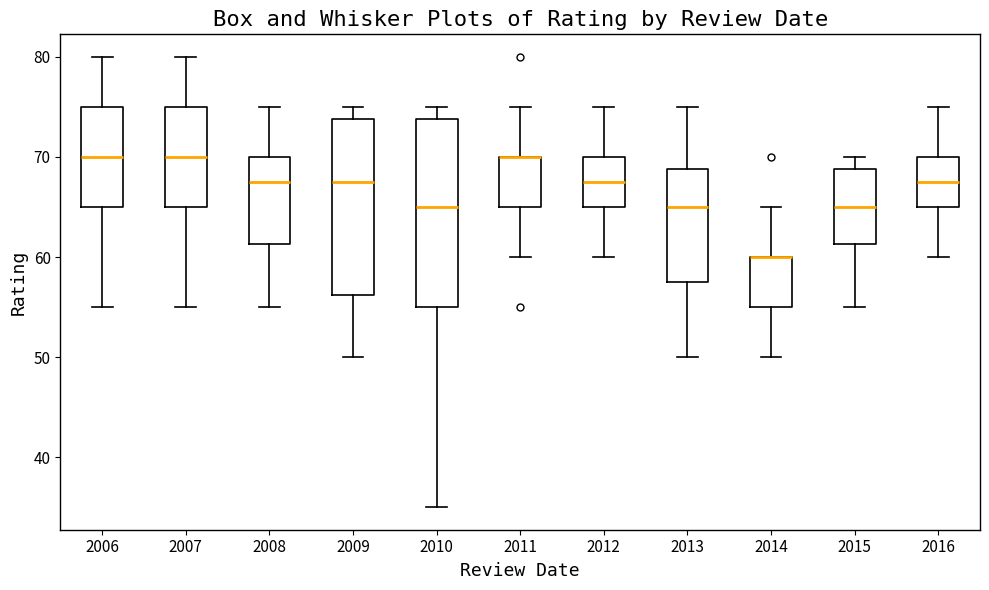

Where does the upper whisker of the box at x = 2011 end on the y-axis? The values are not printed on the chart, so give them approximately, as read against the axis.

75